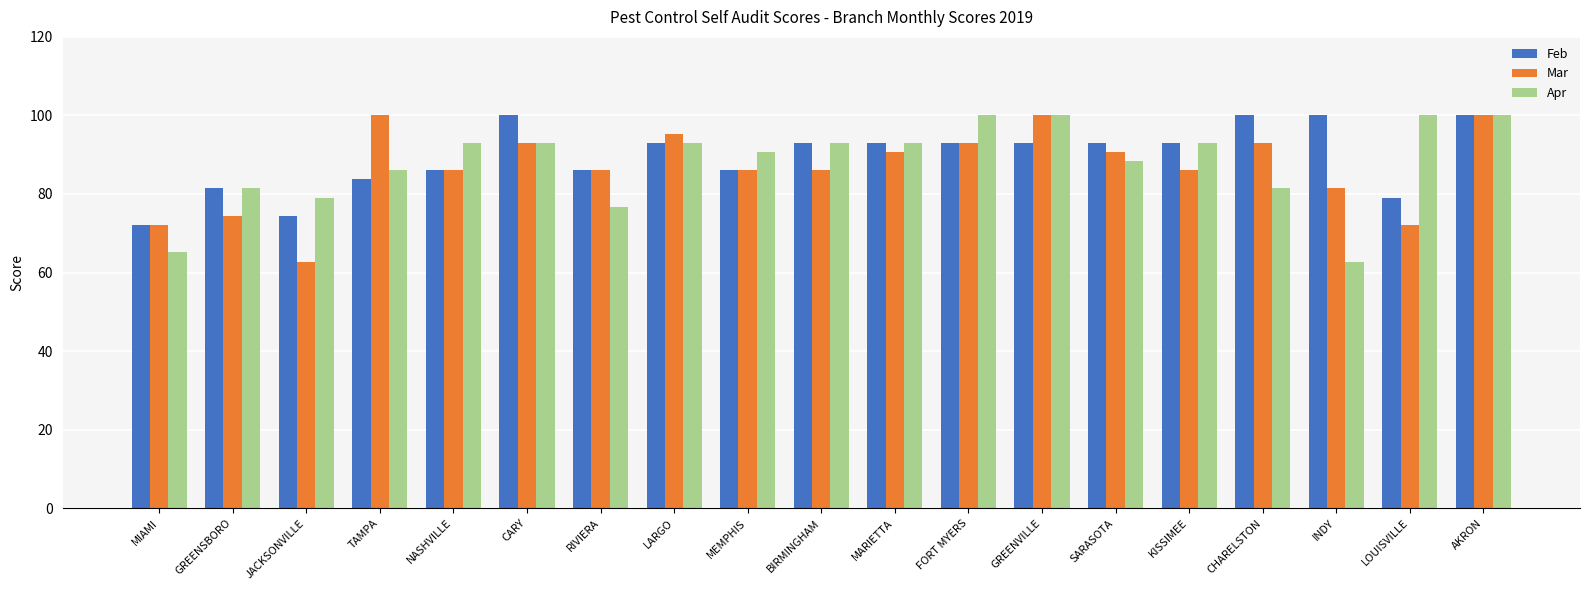

At which label does Feb first exceed 93?

CARY